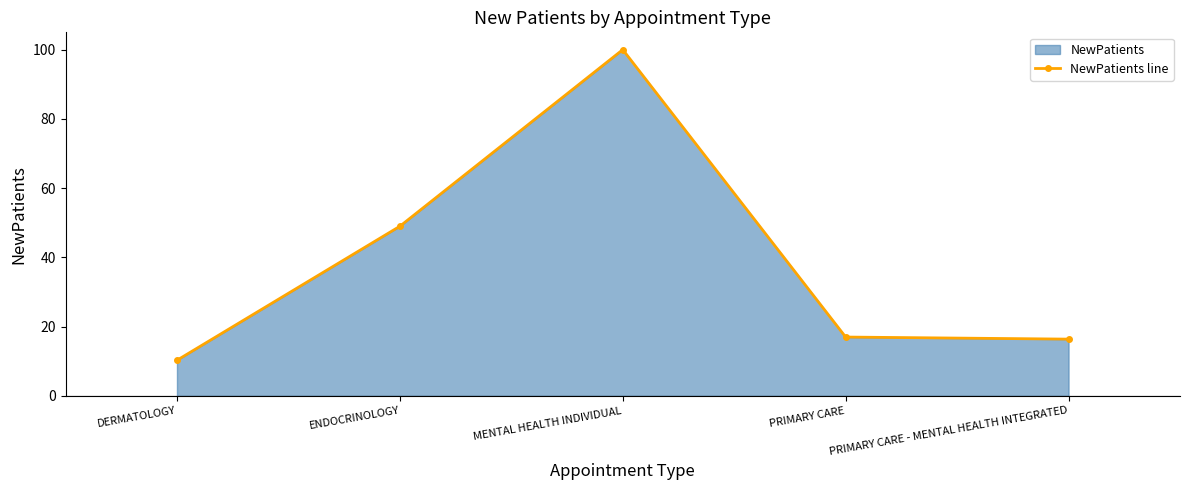

What is the sum of the values at PRIMARY CARE and DERMATOLOGY?

27.3